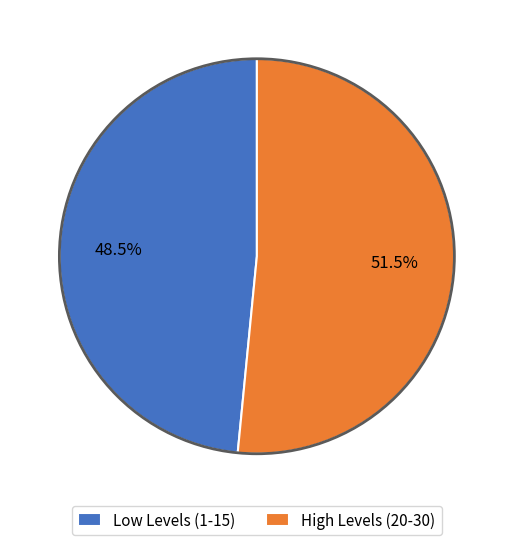

What is the ratio of the value at High Levels (20-30) to the value at Low Levels (1-15)?

1.1